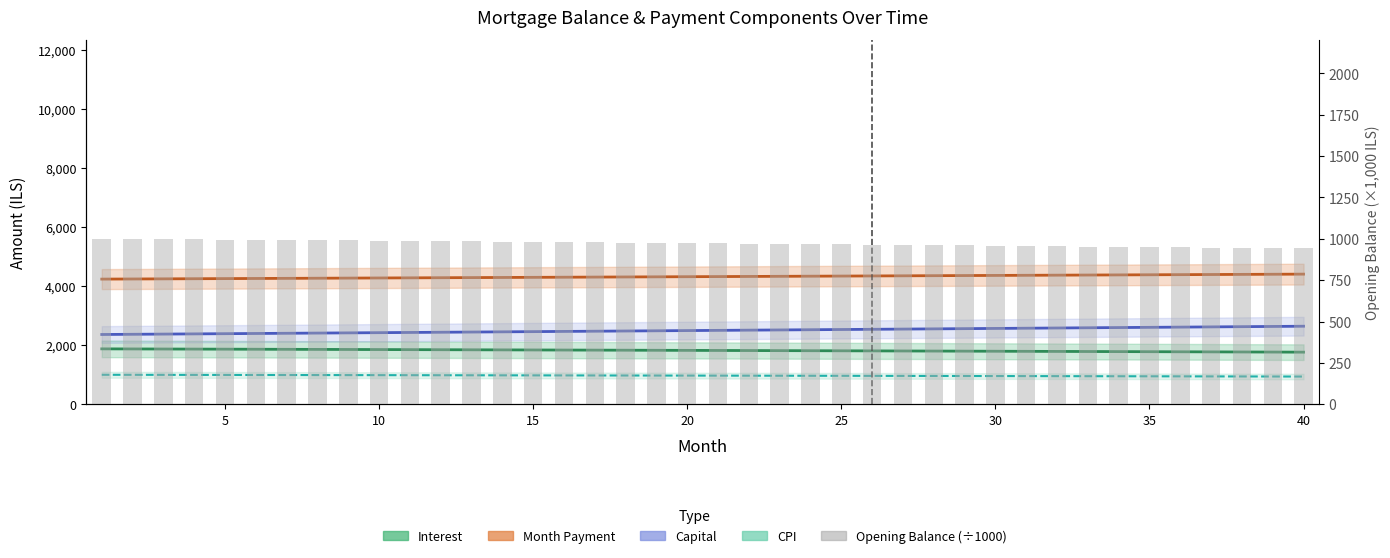

The chart shows a value of 577.4 at 30. True or false?

False